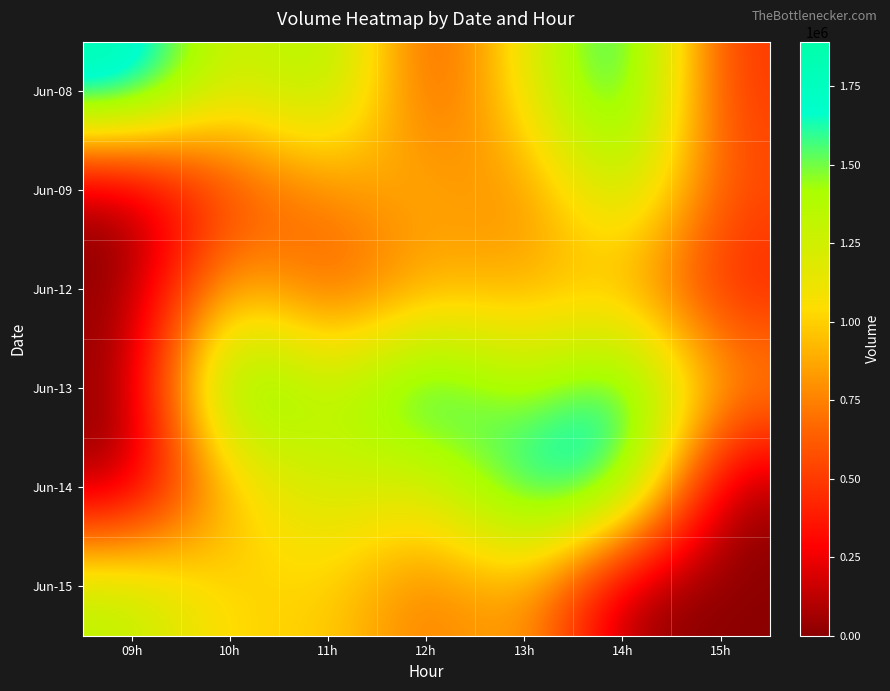

Reading left to right, extract all data points from this chart.

Jun-08: 09h=1892193	10h=1145625	11h=1526482	12h=485340	13h=1144574	14h=1807909	15h=462097
Jun-09: 09h=0	10h=509145	11h=759250	12h=945356	13h=698988	14h=1446438	15h=563403
Jun-12: 09h=0	10h=990097	11h=532065	12h=850554	13h=873555	14h=888123	15h=378845
Jun-13: 09h=0	10h=1823431	11h=1283948	12h=1810942	13h=1317524	14h=1783158	15h=839580
Jun-14: 09h=0	10h=957101	11h=1287557	12h=1148770	13h=1783737	14h=1740417	15h=0
Jun-15: 09h=1364896	10h=981754	11h=1029369	12h=673190	13h=936948	14h=0	15h=0